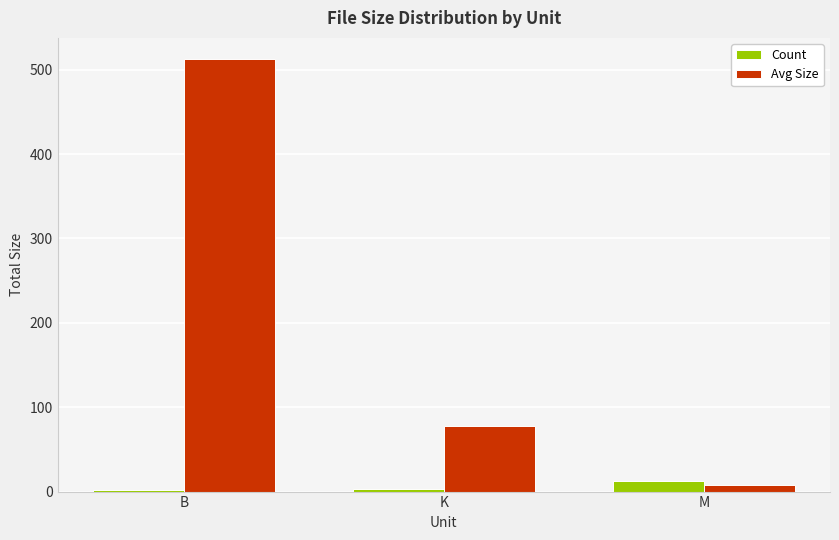

Is it true that Count equals 3.0 at K?

True